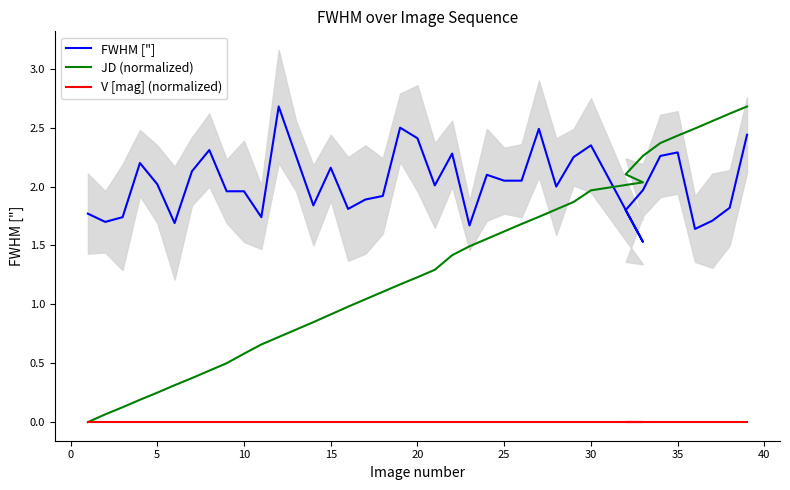

True or false: FWHM ["] and V [mag] (normalized) intersect in this chart.

False